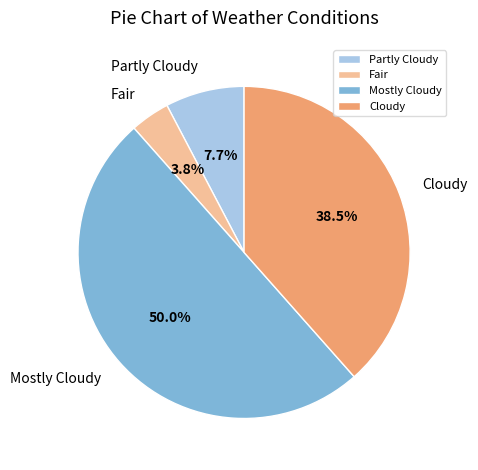

How many slices are in this pie chart?

4